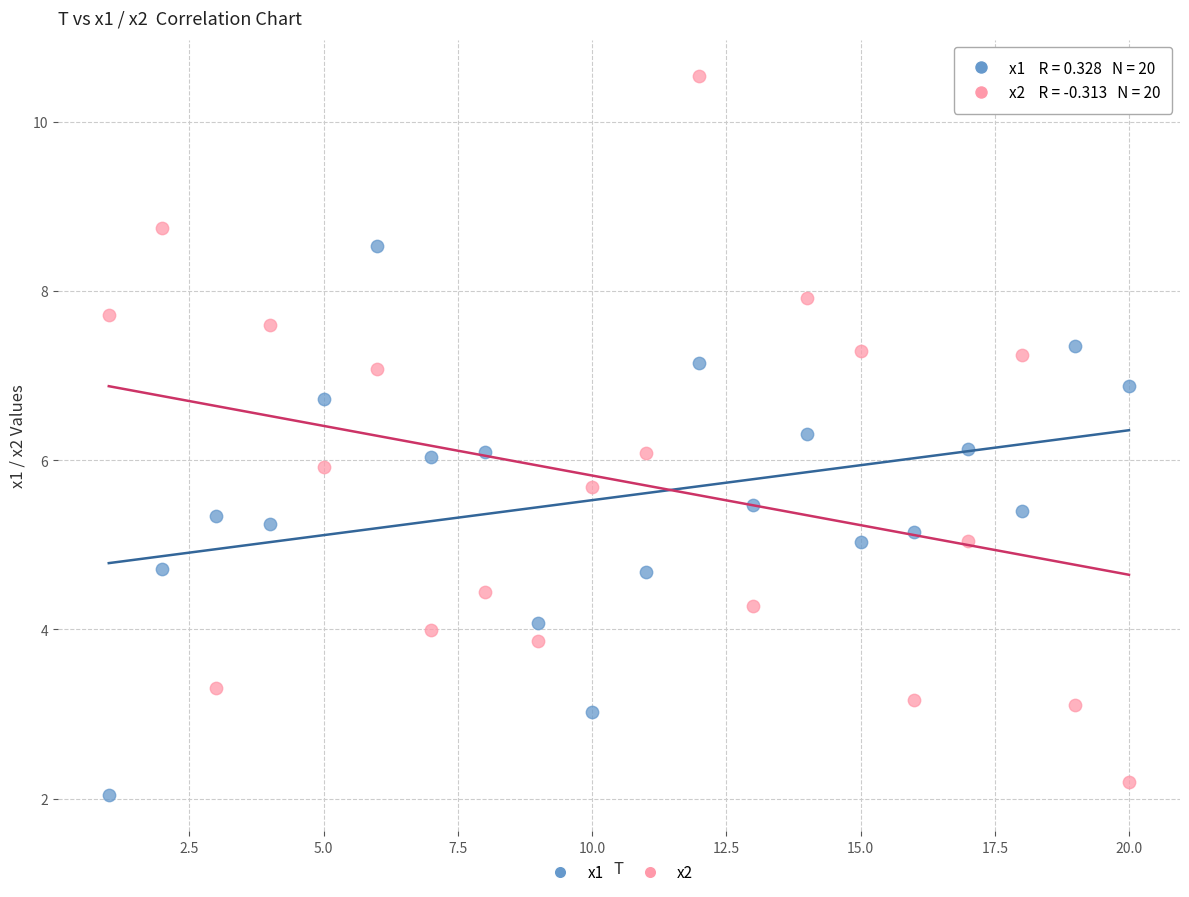

Which series contains the highest Y value?

x2